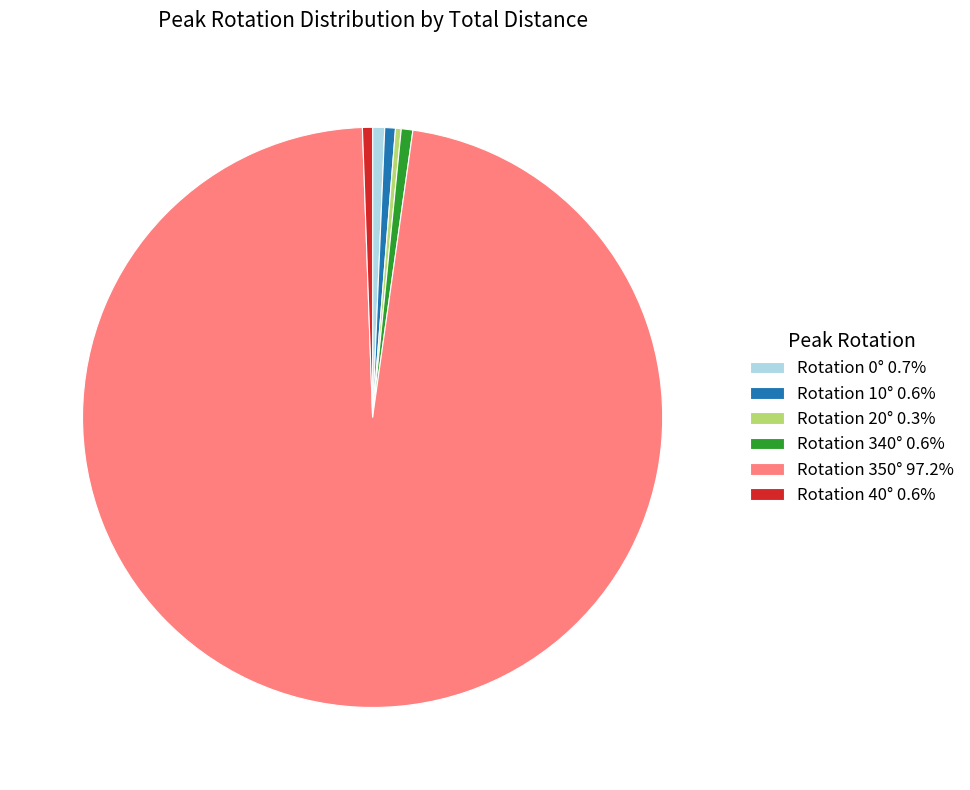

Is Rotation 350° 97.2% the majority of the pie?

Yes